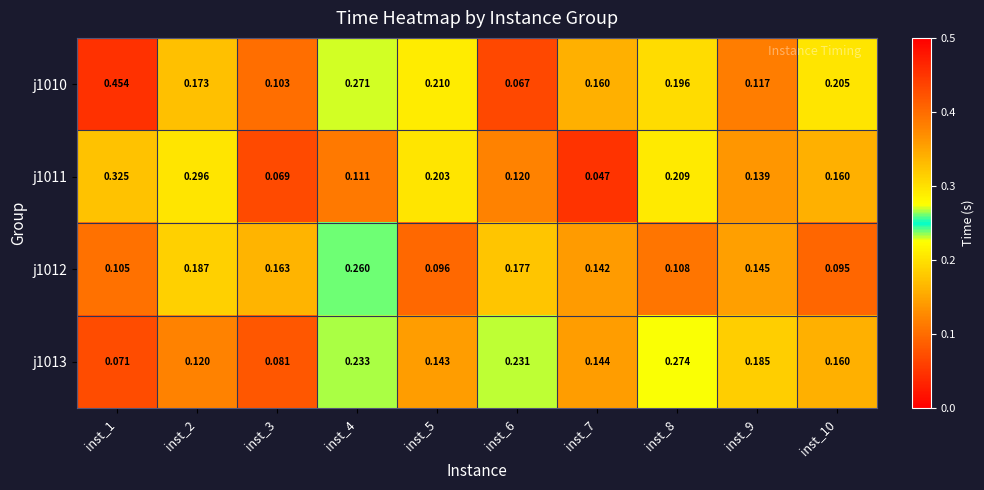

Is the value of j1013 at inst_2 greater than the value of j1011 at inst_7?

Yes